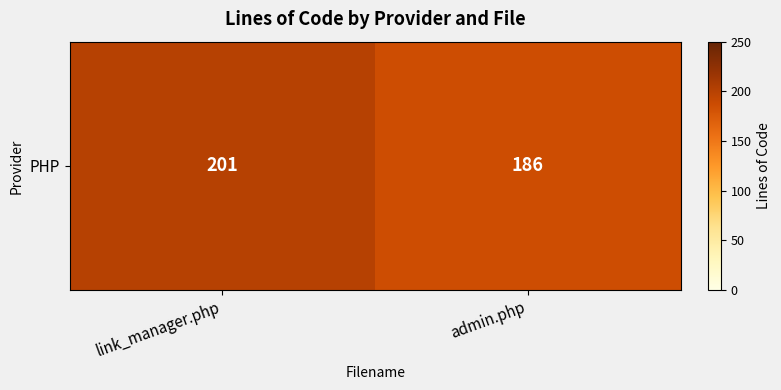

Which label corresponds to the largest value in the chart?

link_manager.php